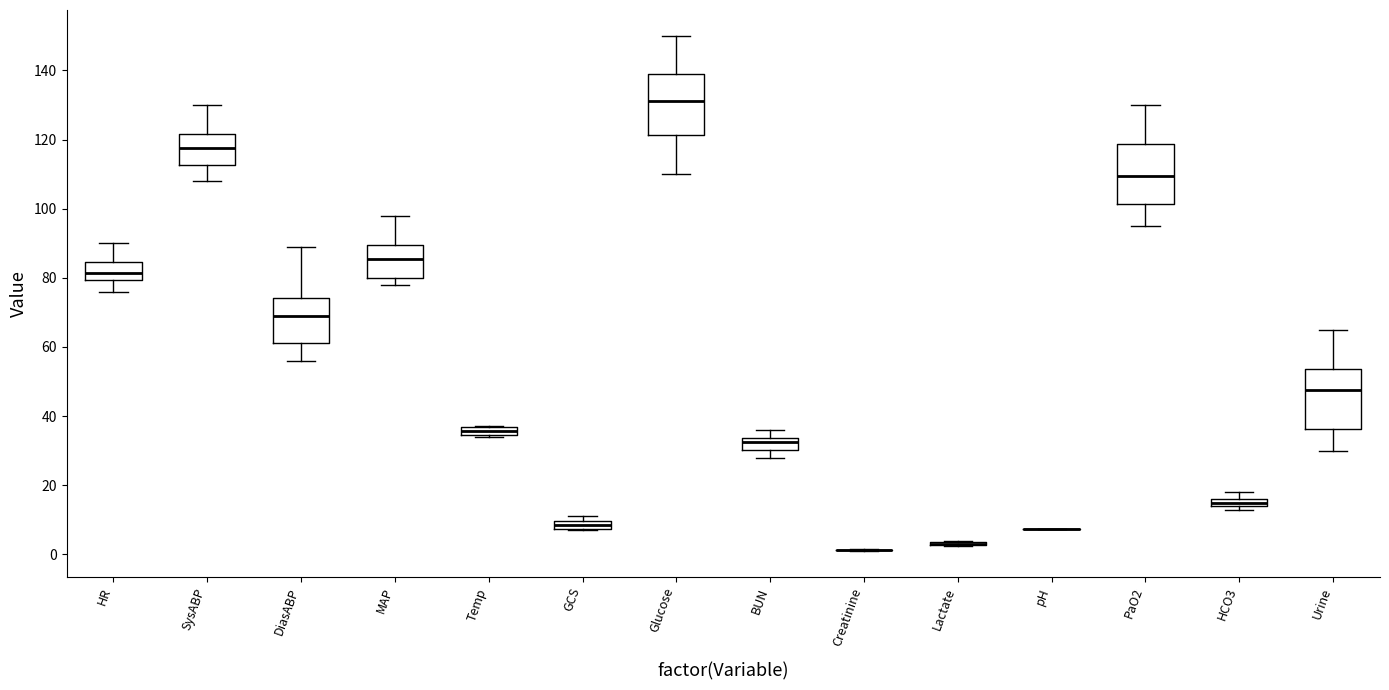

Where is the lower edge of the box for Urine on the y-axis? The values are not printed on the chart, so give them approximately, as read against the axis.

36